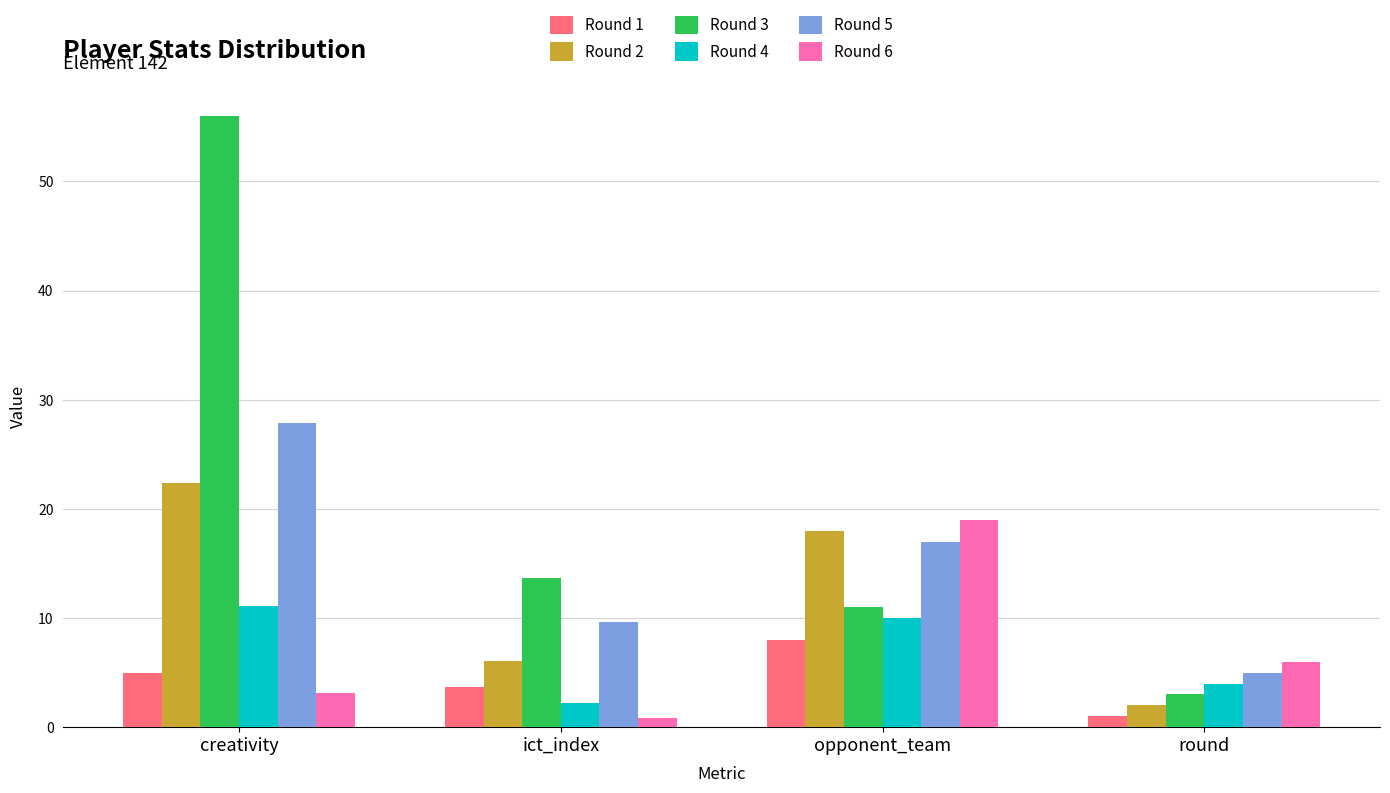

Reading right to left, what are all the values shown in this chart?

Round 1: 1.0	8.0	3.7	5.0
Round 2: 2.0	18.0	6.1	22.4
Round 3: 3.0	11.0	13.7	56.0
Round 4: 4.0	10.0	2.2	11.1
Round 5: 5.0	17.0	9.6	27.9
Round 6: 6.0	19.0	0.8	3.1